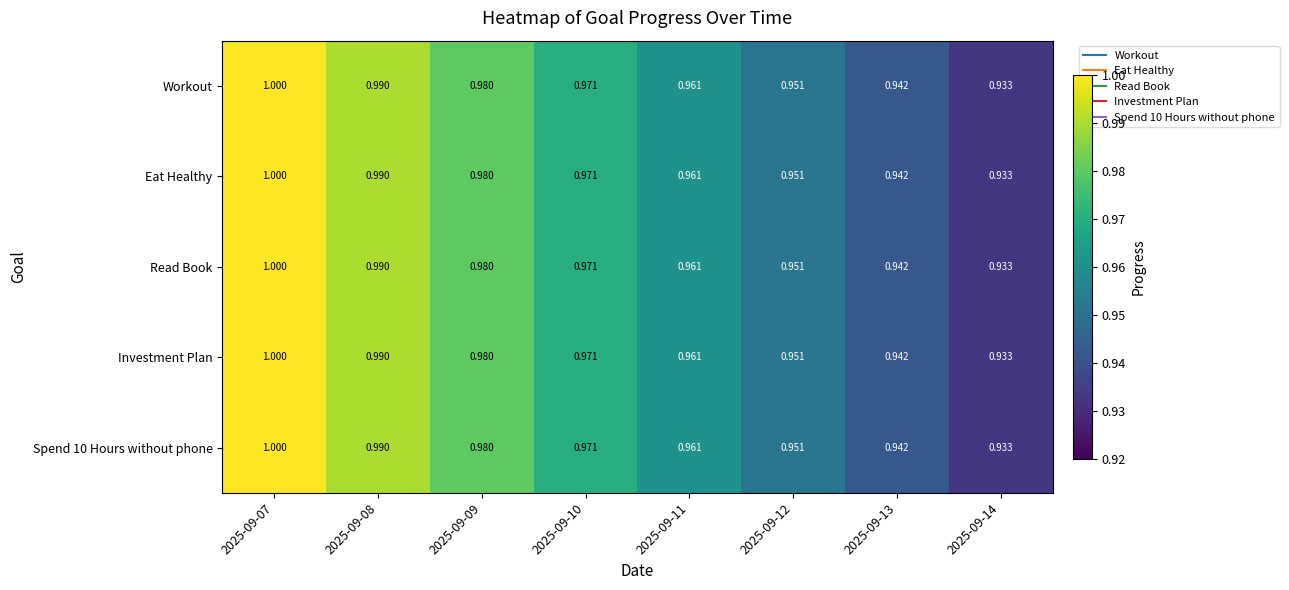

At how many categories does at least one series exceed 0?

8